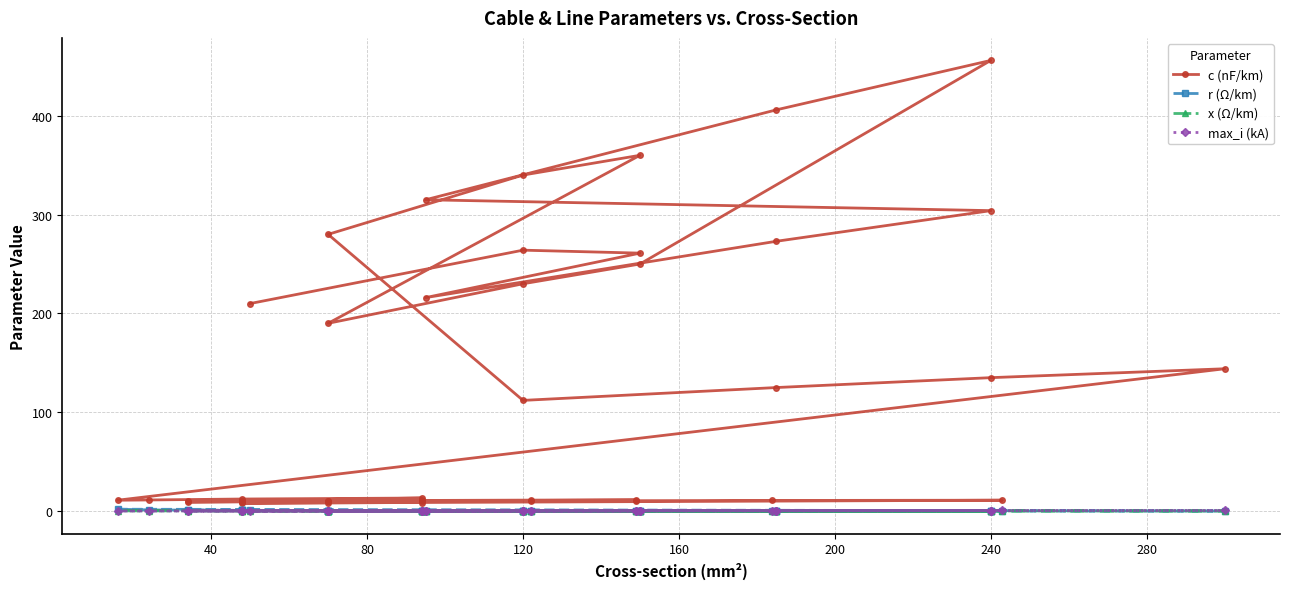

What is the value of the max_i (kA) point at the 1st from the left?

0.1